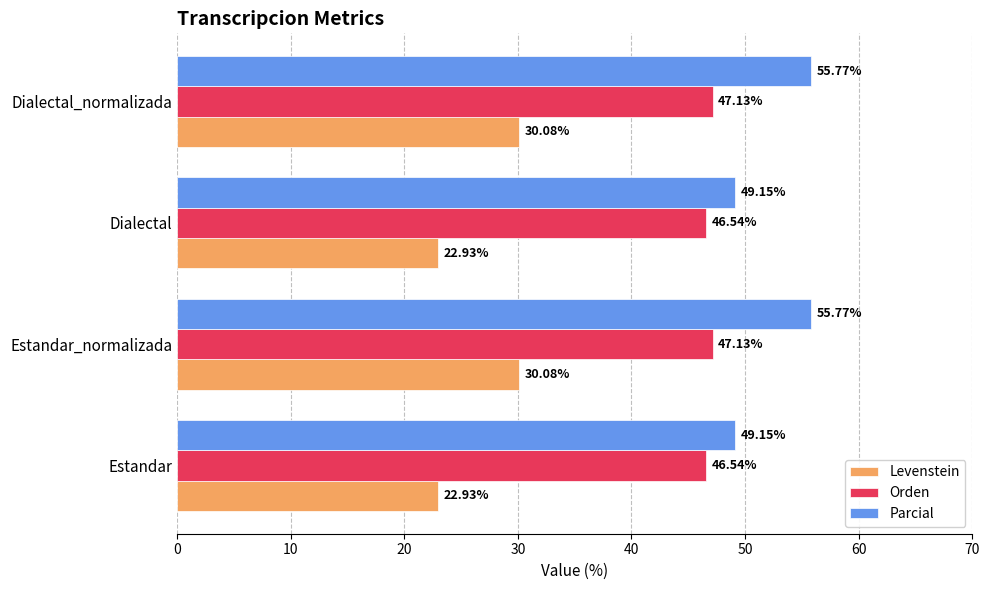

What is the total value across all series at Estandar?

118.6